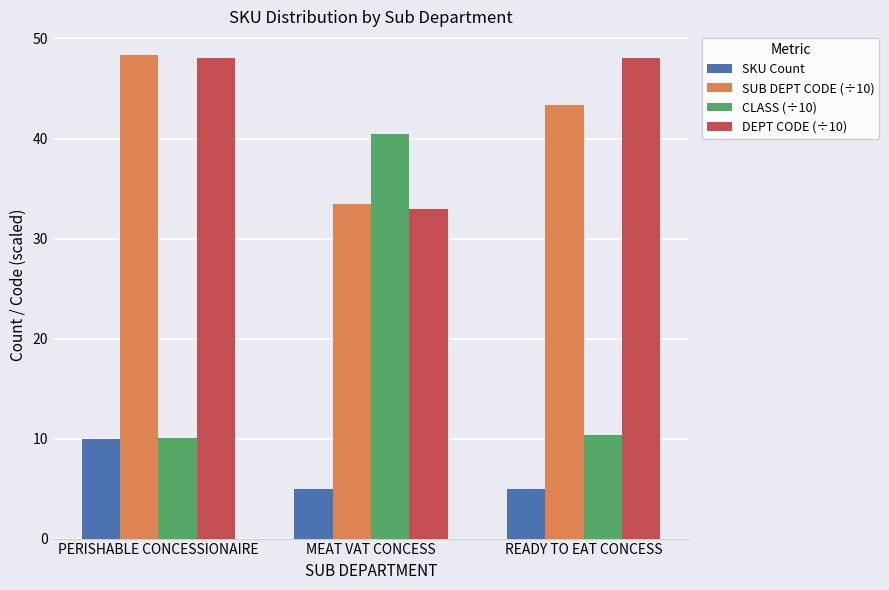

What is the average value of the DEPT CODE (÷10) series?

43.0